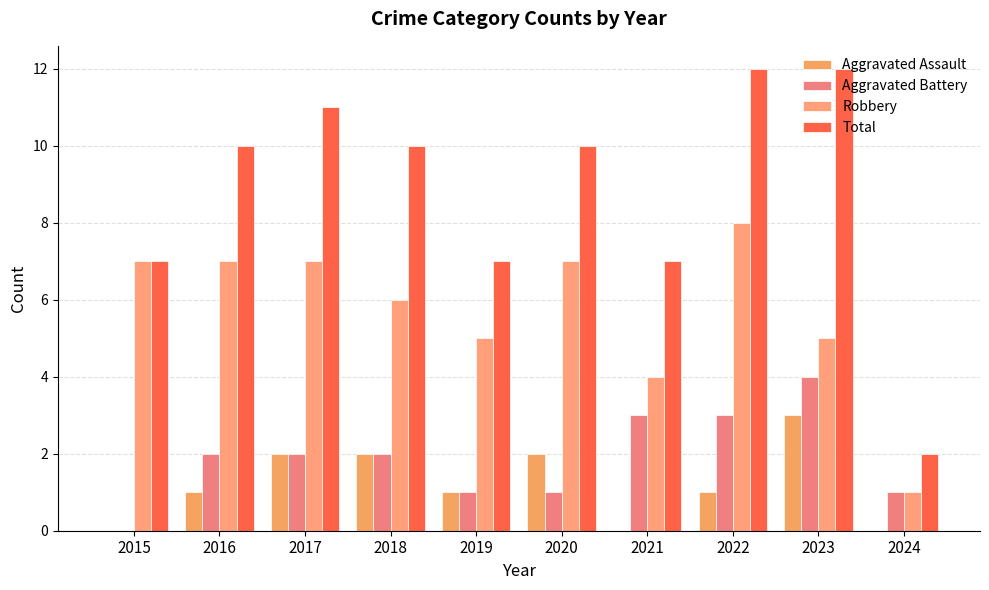

What is the average value of the Robbery series?

6